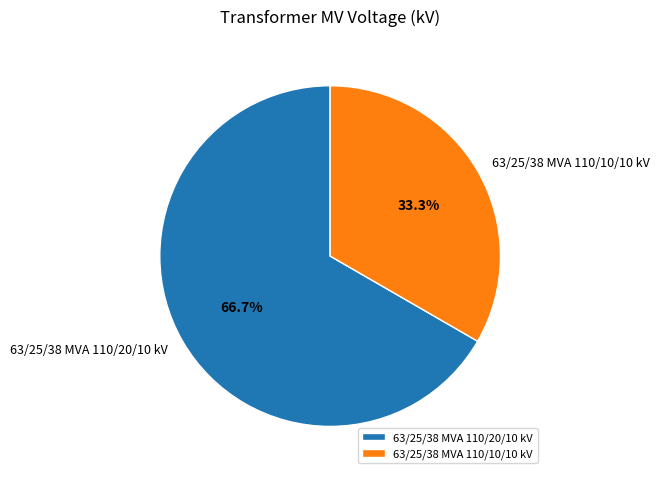

Combined, do 63/25/38 MVA 110/20/10 kV and 63/25/38 MVA 110/10/10 kV account for over 50%?

Yes